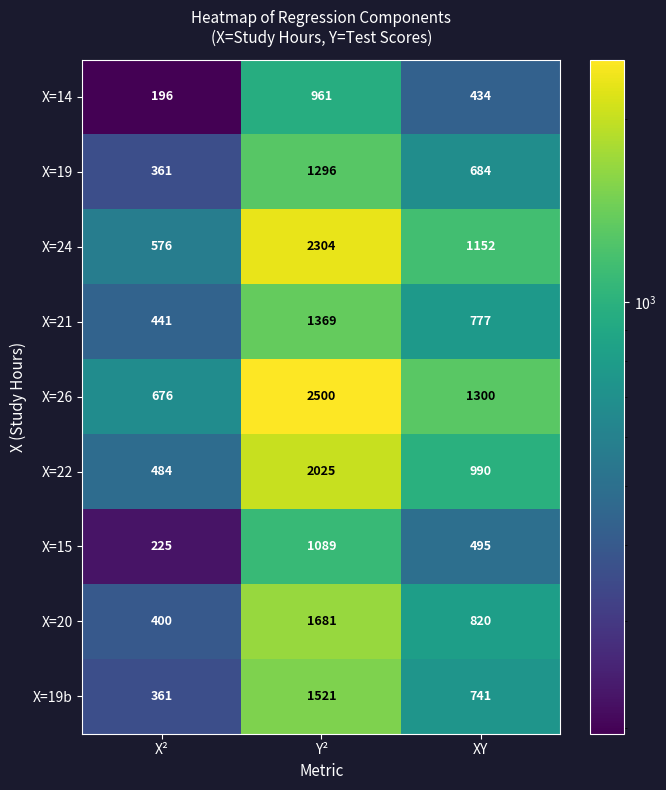

Reading left to right, extract all data points from this chart.

X=14: 196	961	434
X=19: 361	1296	684
X=24: 576	2304	1152
X=21: 441	1369	777
X=26: 676	2500	1300
X=22: 484	2025	990
X=15: 225	1089	495
X=20: 400	1681	820
X=19b: 361	1521	741